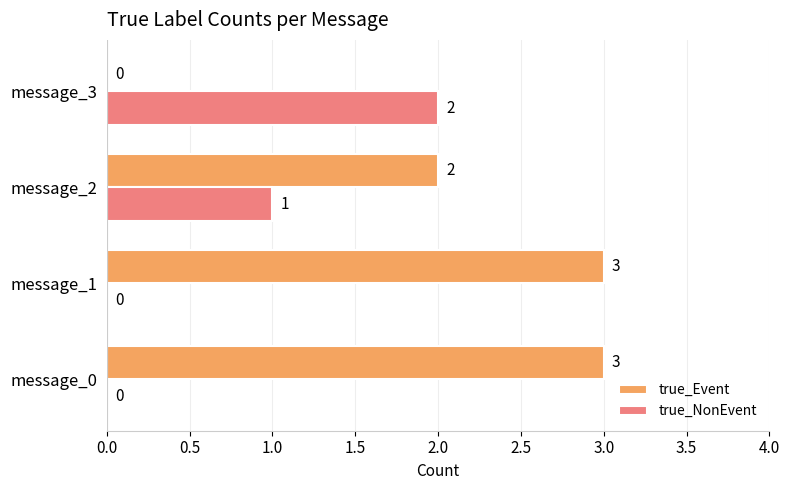

Which series has the largest total across all categories?

true_Event